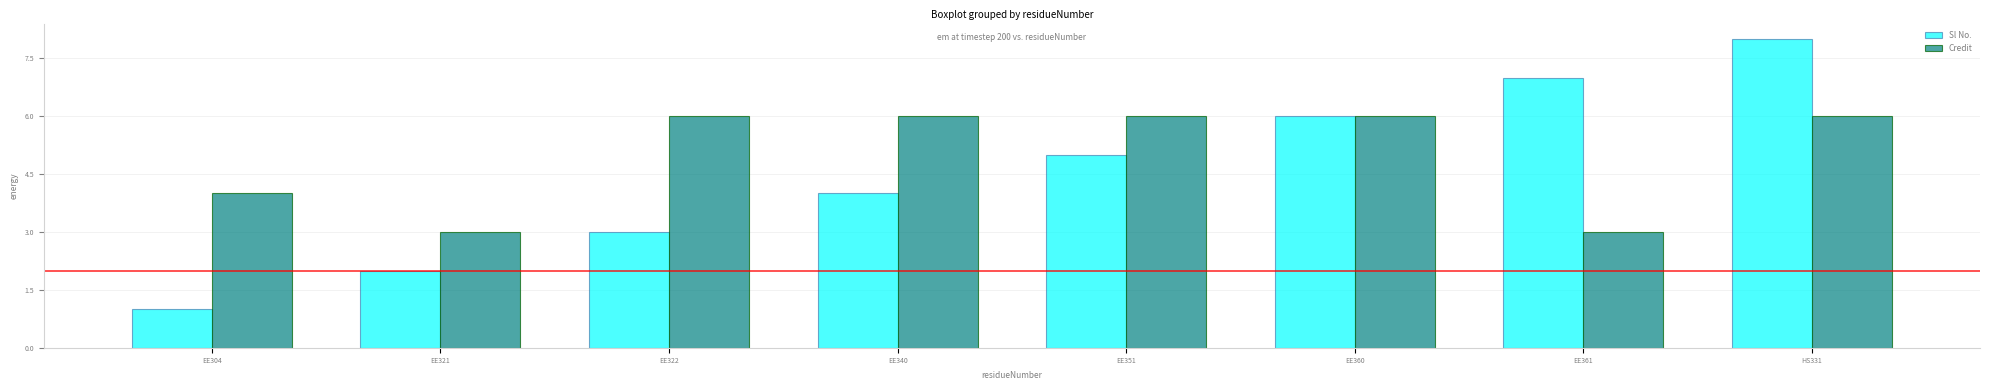

What is the average value of the Credit series?

5